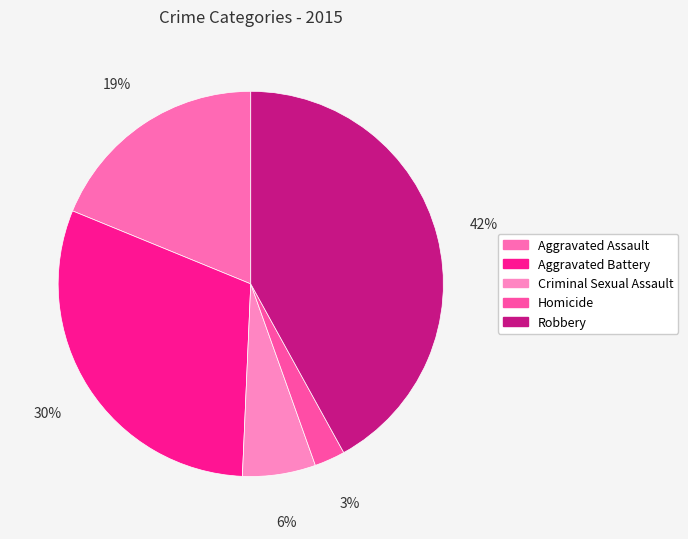

True or false: Aggravated Assault accounts for 6% of the total.

False